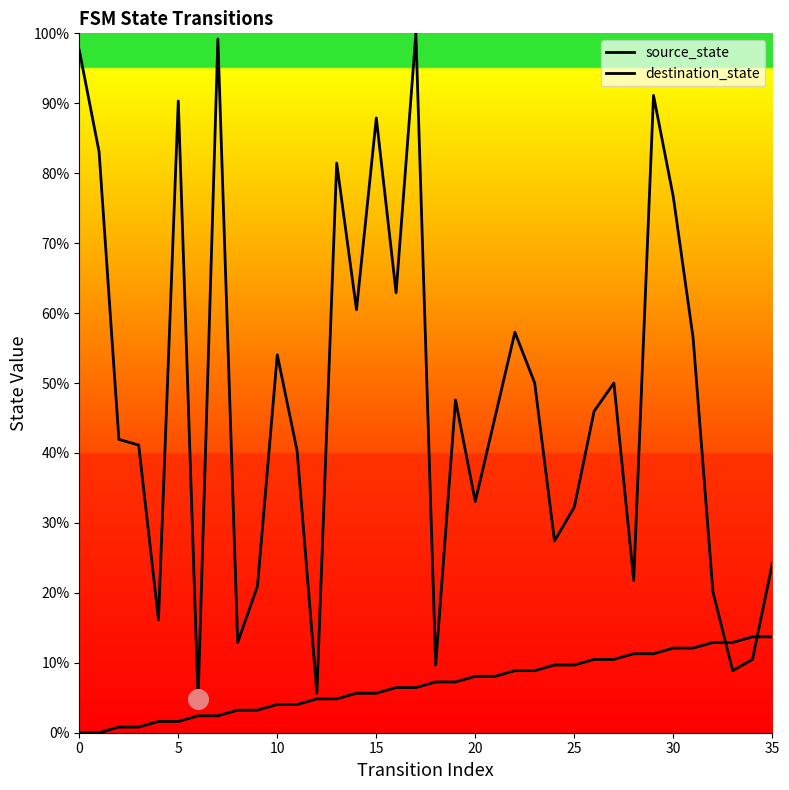

Which series contains the lowest Y value?

source_state